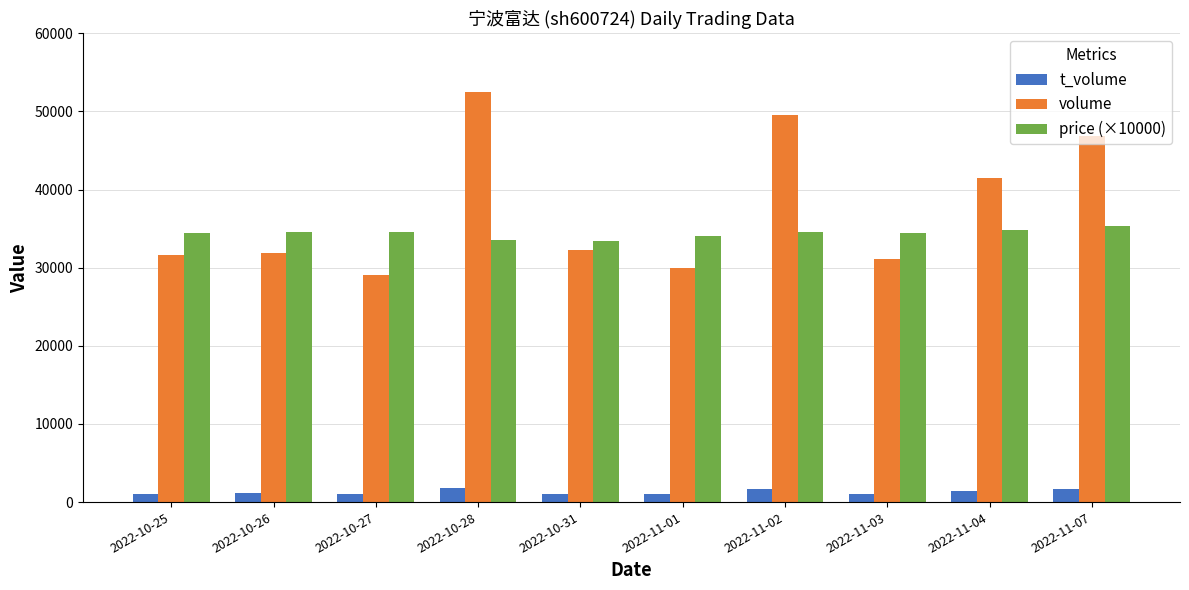

What is the difference between the maximum and minimum values in the volume series?

23401